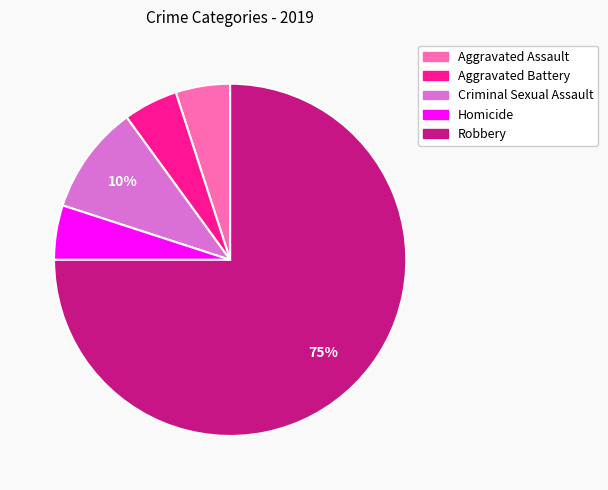

Combined, do Robbery and Criminal Sexual Assault account for over 50%?

Yes